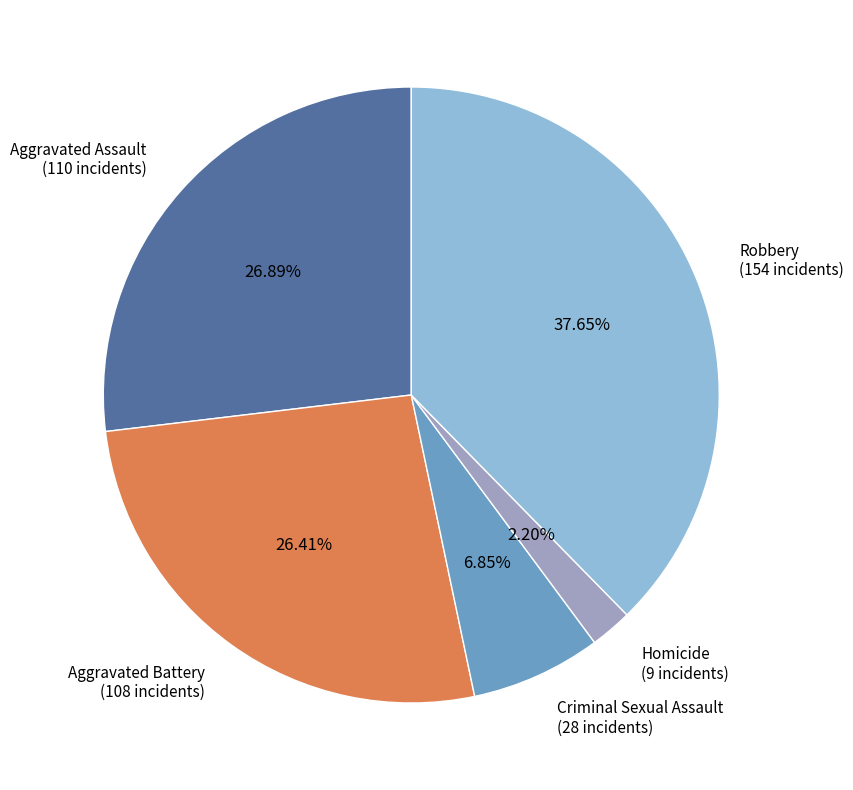

Approximately how many times larger is the value at Homicide compared to Criminal Sexual Assault?

0.3